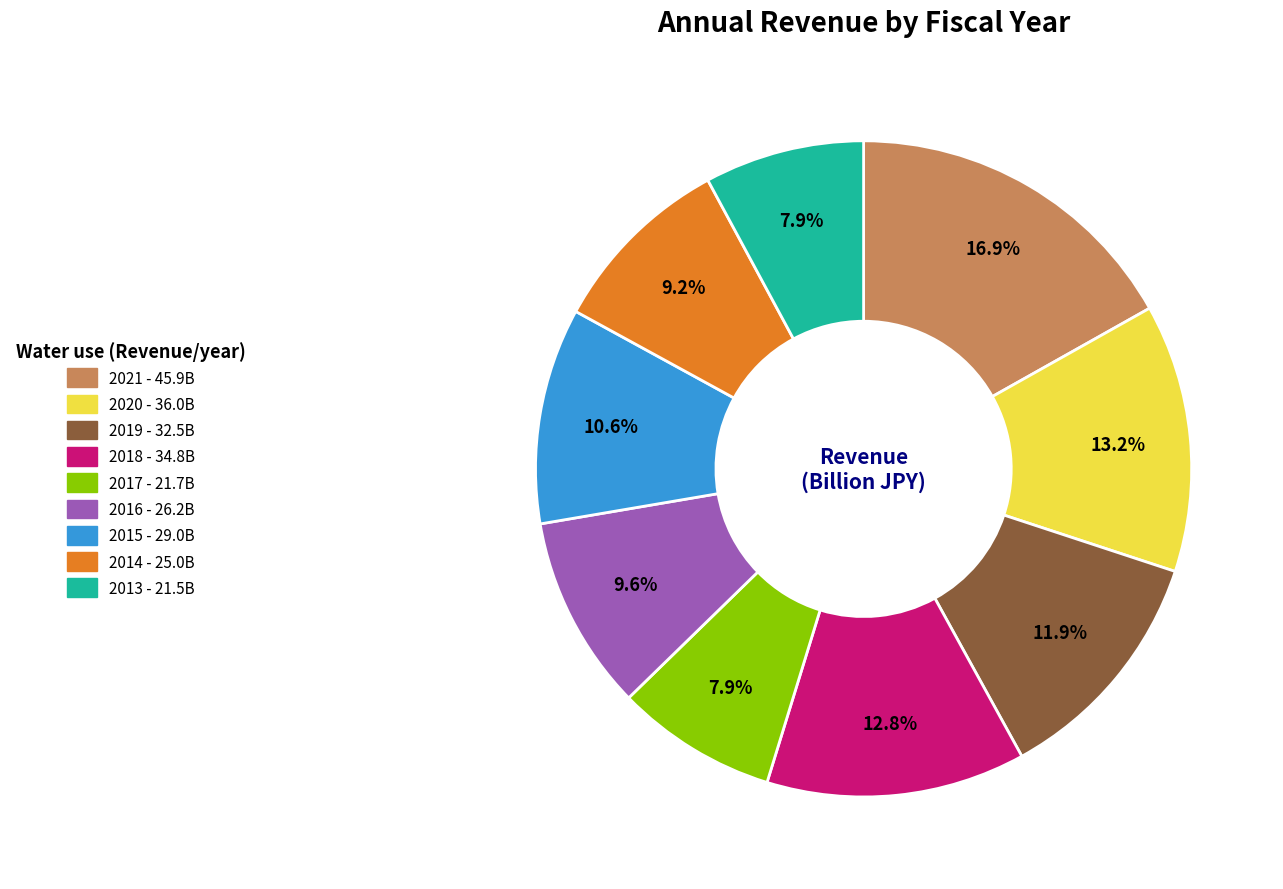

To the nearest percent, what is the difference between the 2014 and 2013 slice percentages?

1%